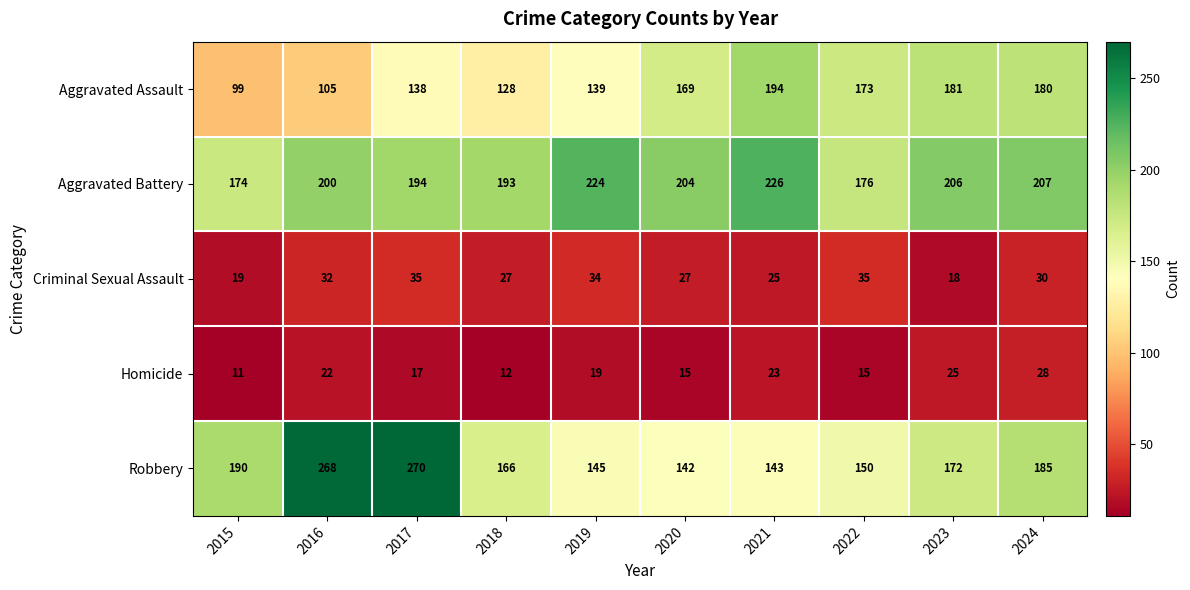

Between 2016 and 2017, which series saw the biggest shift?

Aggravated Assault